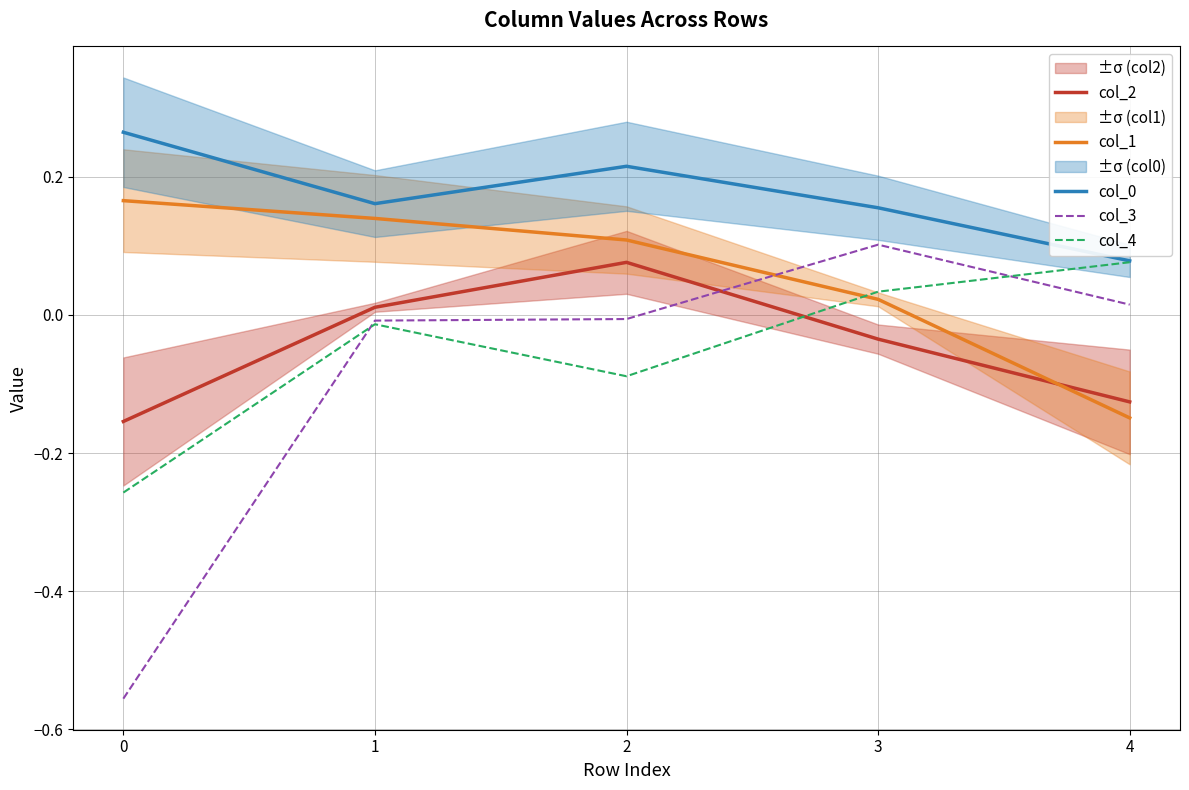

What is the minimum value for col_2?

-0.2